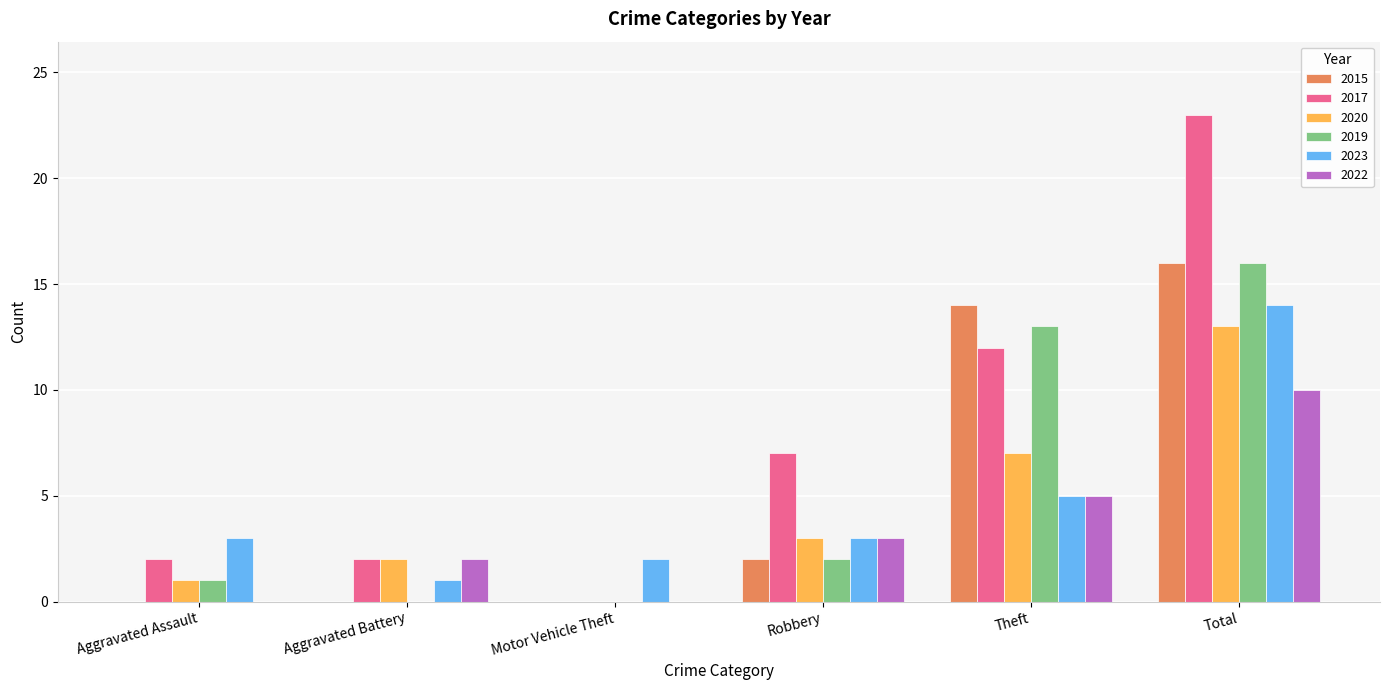

True or false: 2015 has a value of -9 at Motor Vehicle Theft.

False